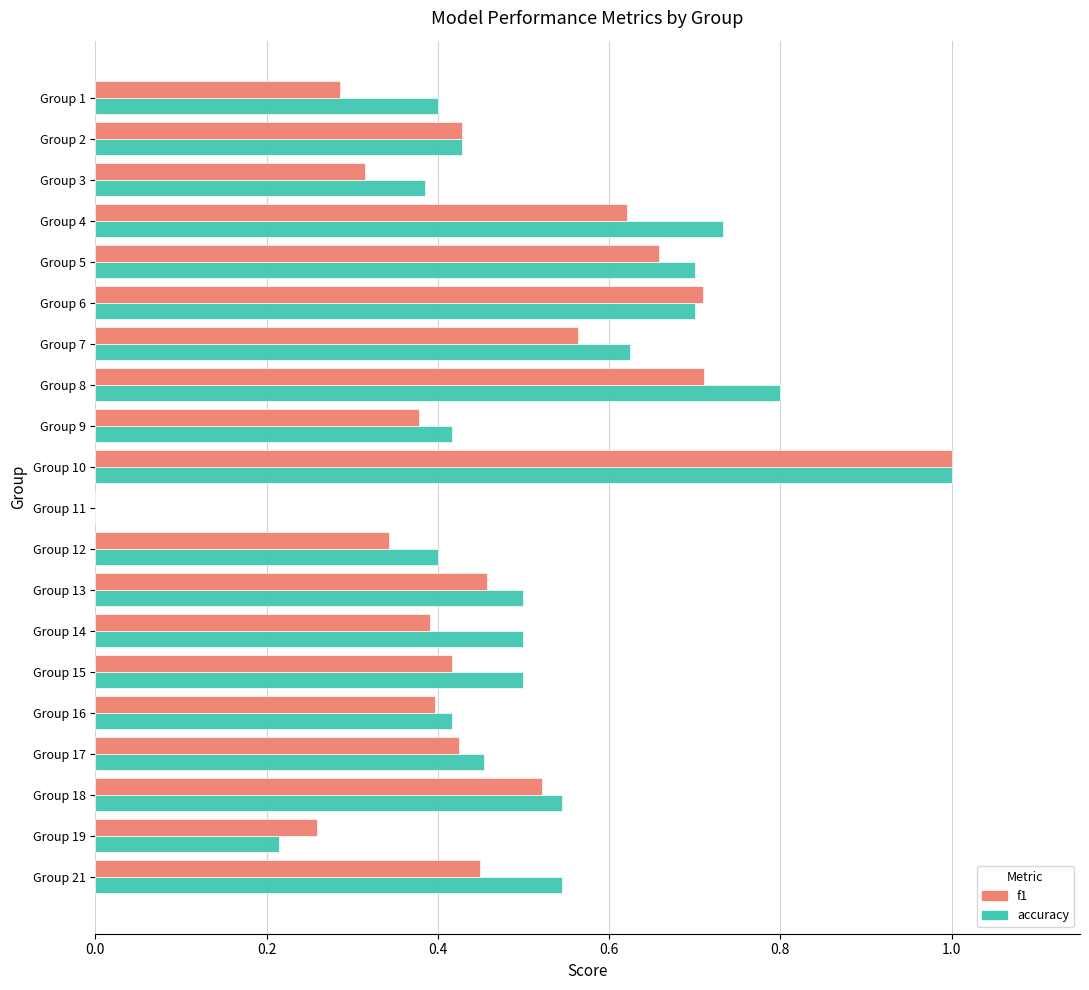

What is the maximum value for f1?

1.0